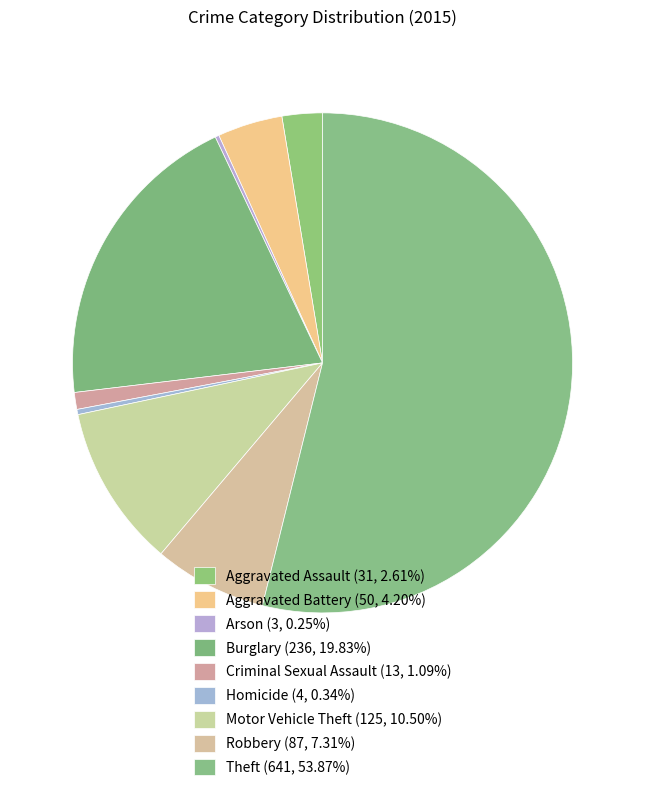

Which category has the biggest portion of the pie?

Theft